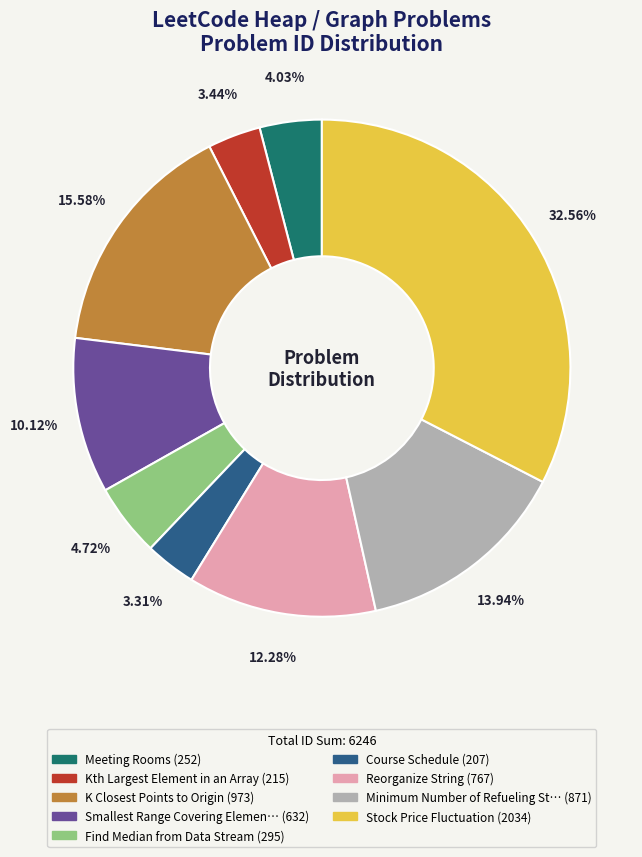

Does any single category account for the majority?

No